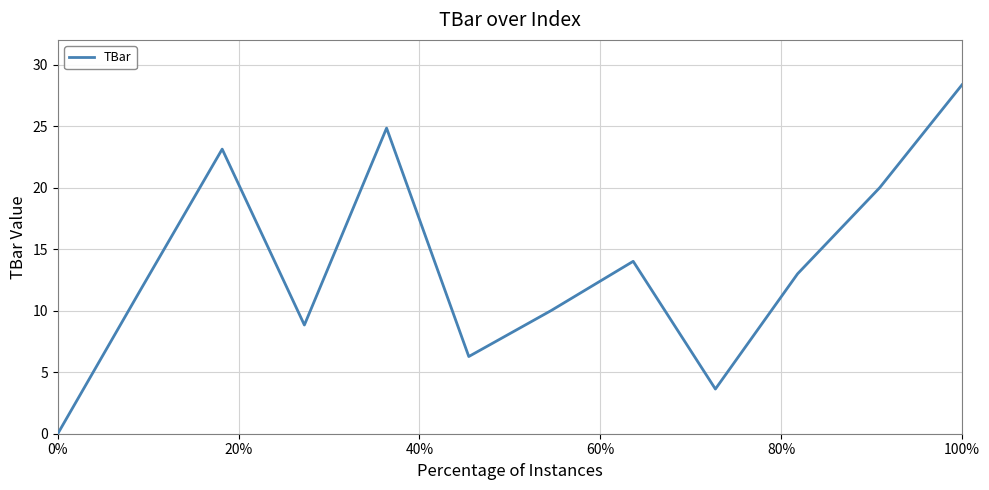

What is the greatest value displayed?

28.4